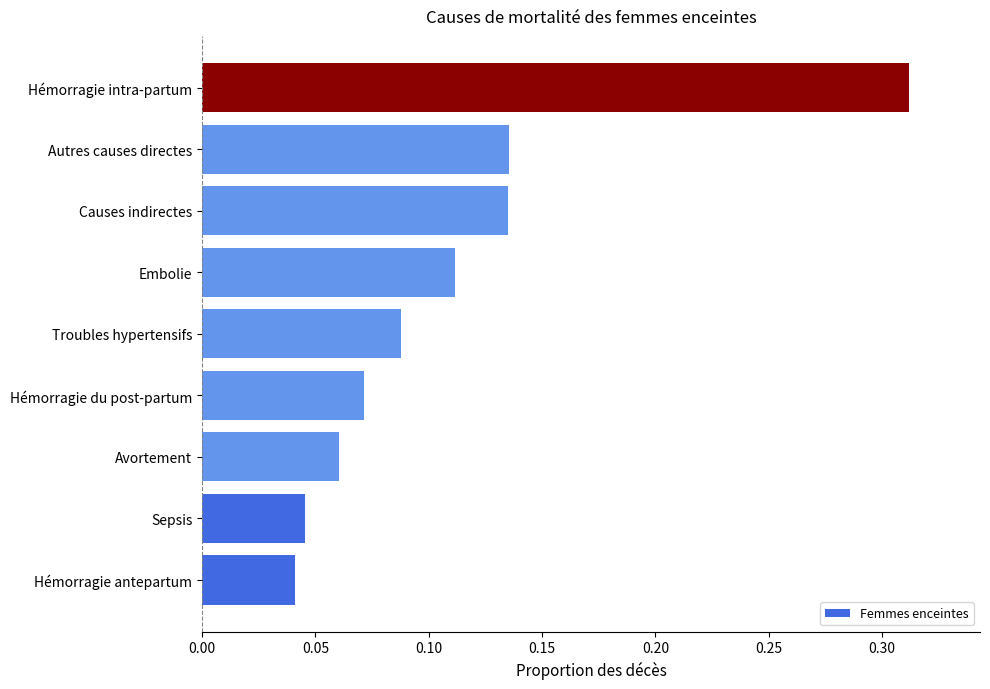

How many values are between 0 and 1?

9